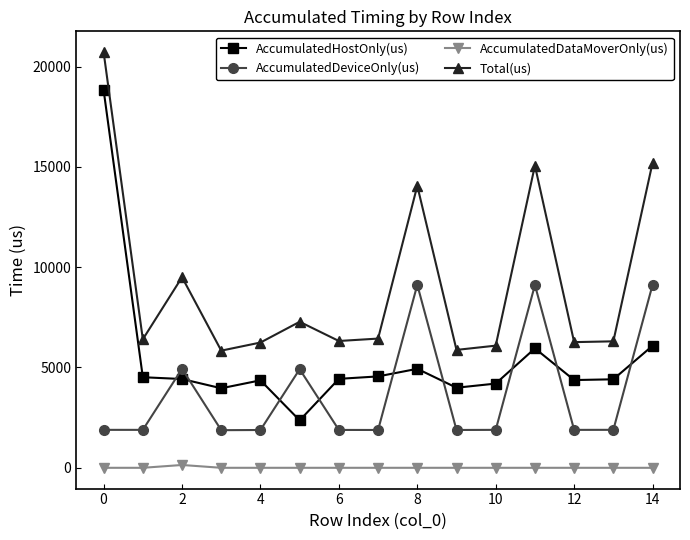

What is the value of the AccumulatedHostOnly(us) point at the 6th from the left?

2364.0